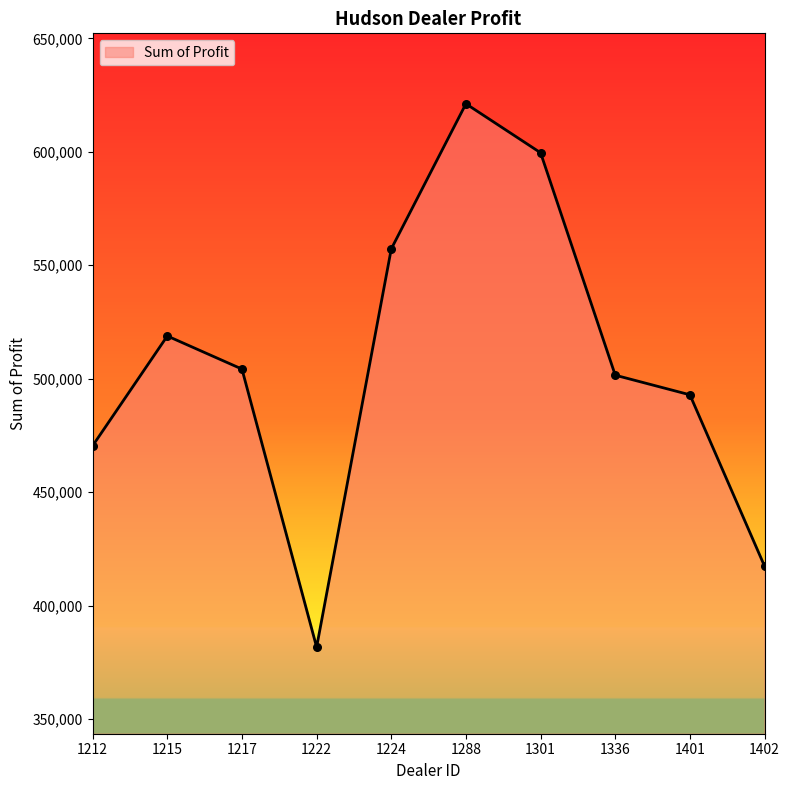

Between 1401 and 1217, which is larger?

1217